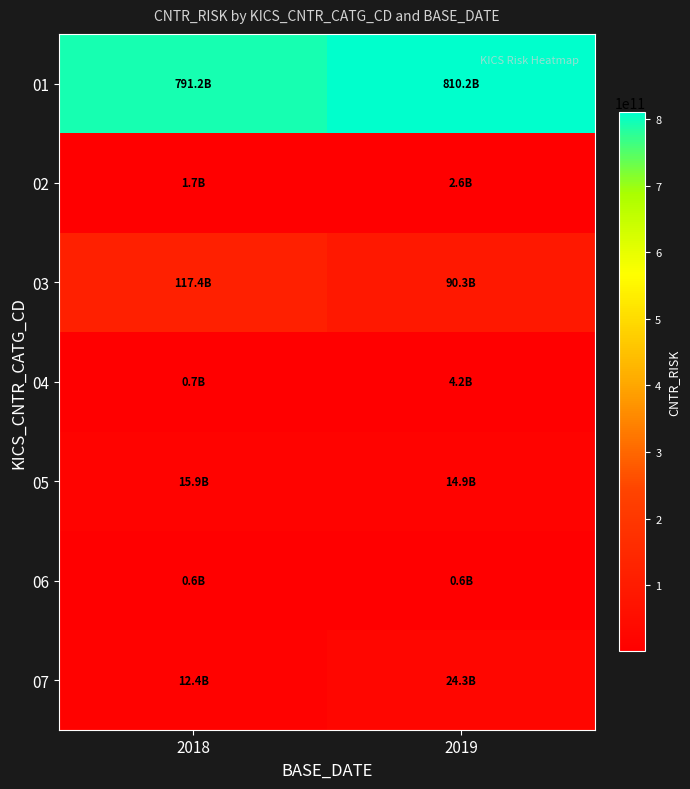

How many series are shown in this chart?

7